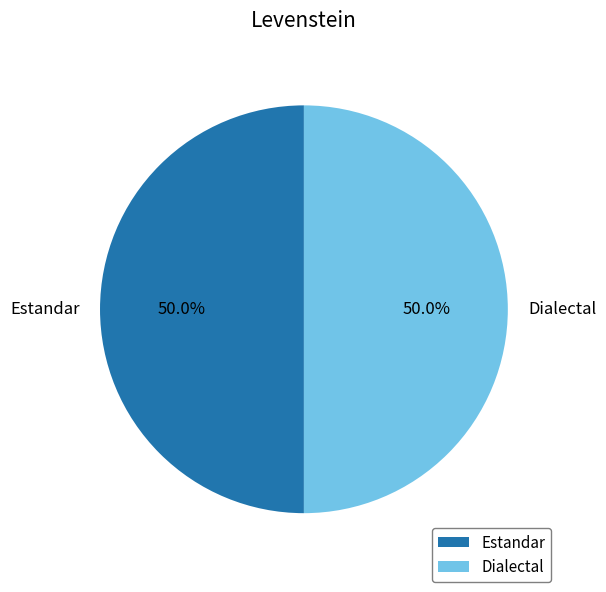

How much of the chart is everything except Estandar?

50.0%